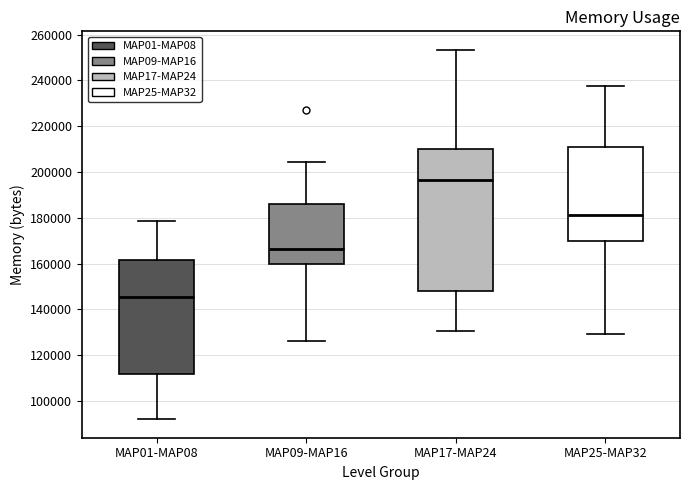

Where does the lower whisker of the box for MAP09-MAP16 end on the y-axis? The values are not printed on the chart, so give them approximately, as read against the axis.

126000